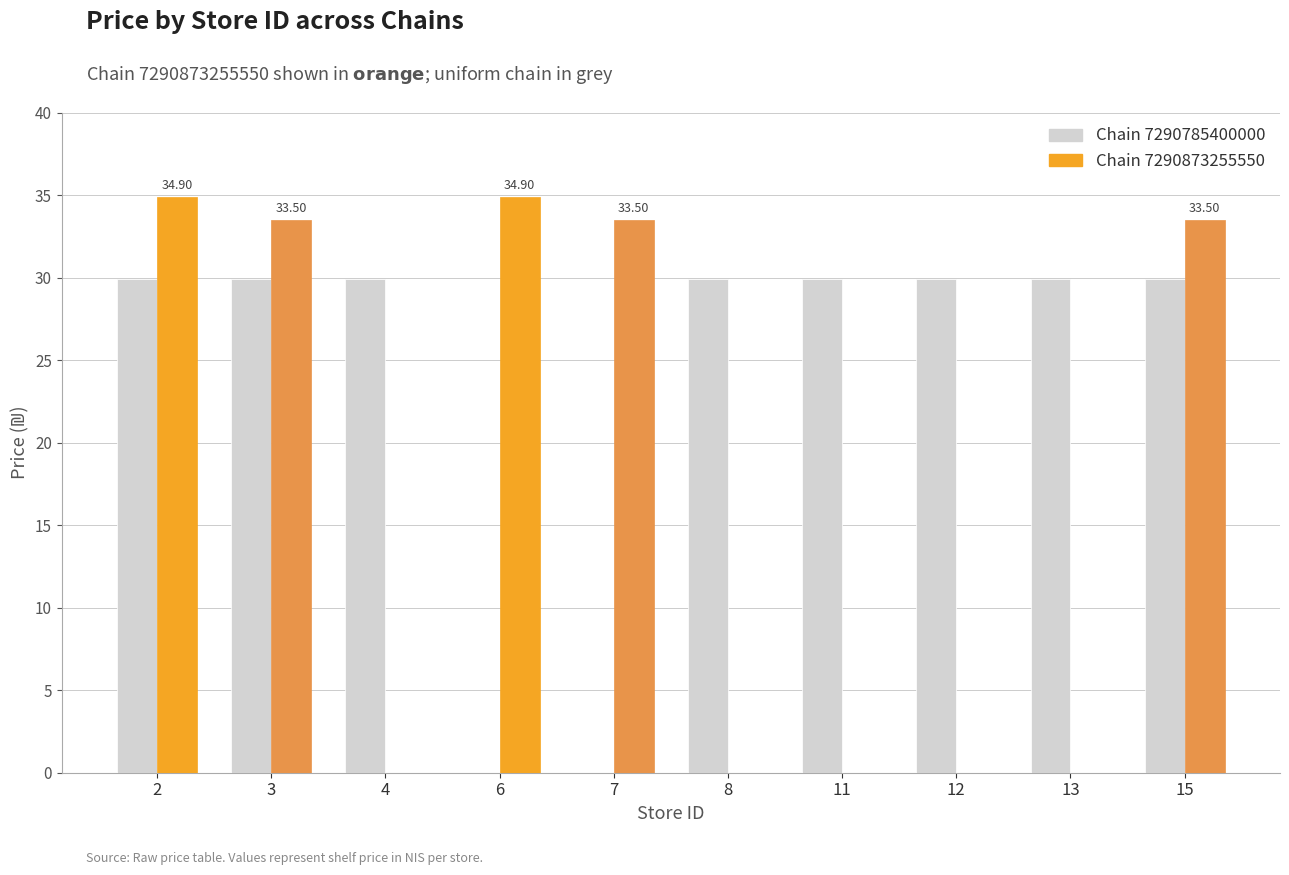

How many groups of bars are there?

10